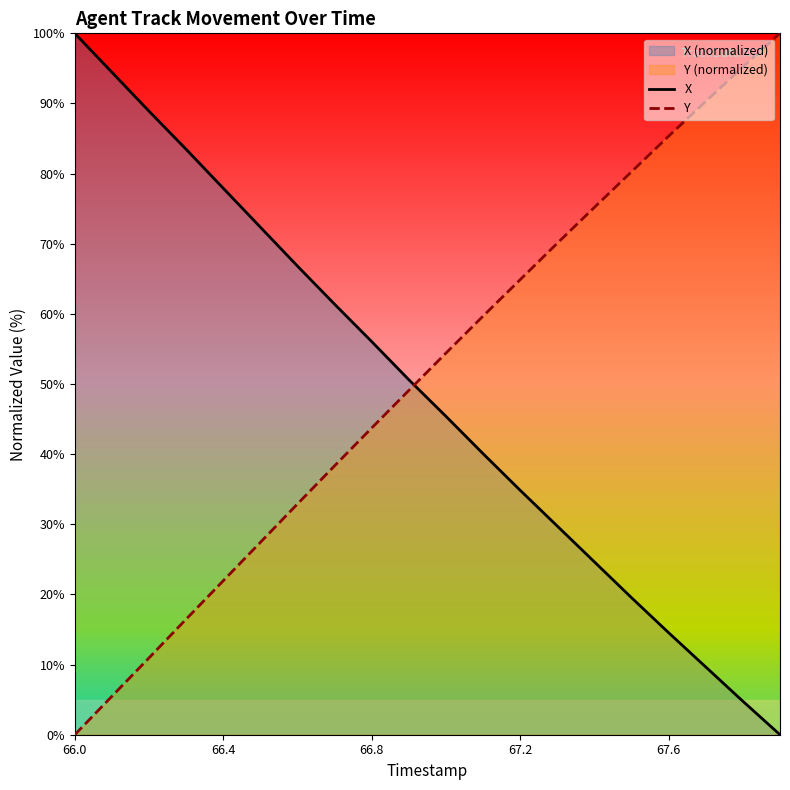

What is the maximum value for Y?

100.0